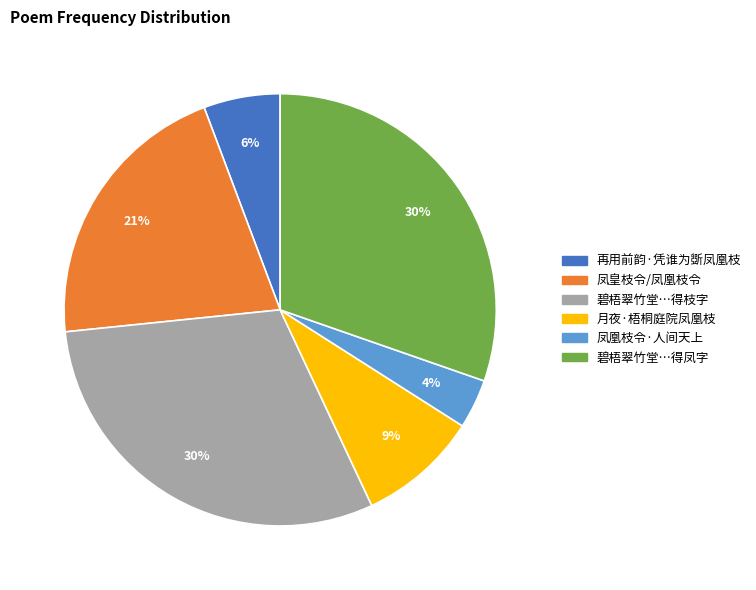

To the nearest percent, what is the average slice percentage?

17%